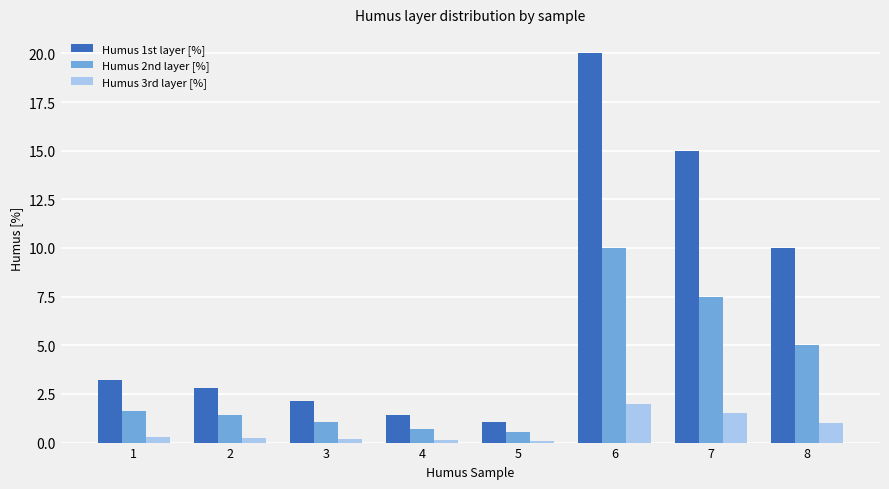

What is the greatest value displayed?

20.0